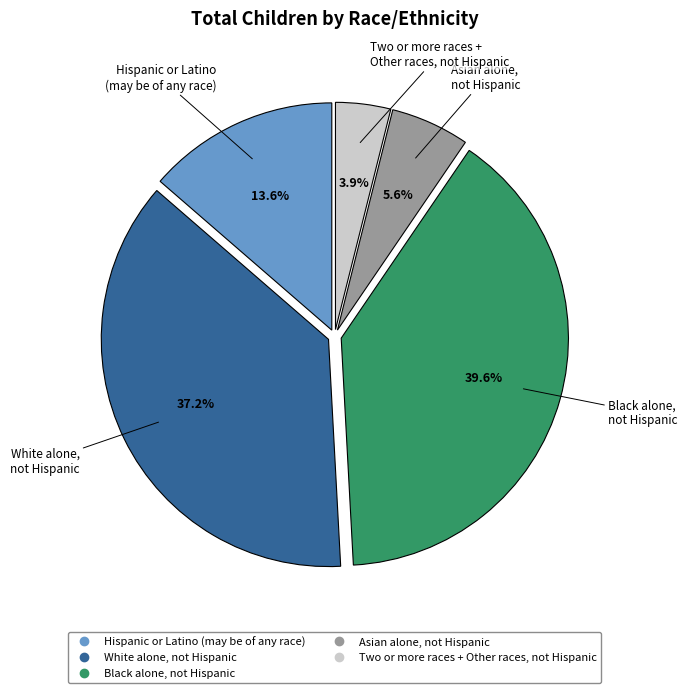

Rank the categories by value from lowest to highest.

Two or more races + Other races, not Hispanic, Asian alone, not Hispanic, Hispanic or Latino (may be of any race), White alone, not Hispanic, Black alone, not Hispanic